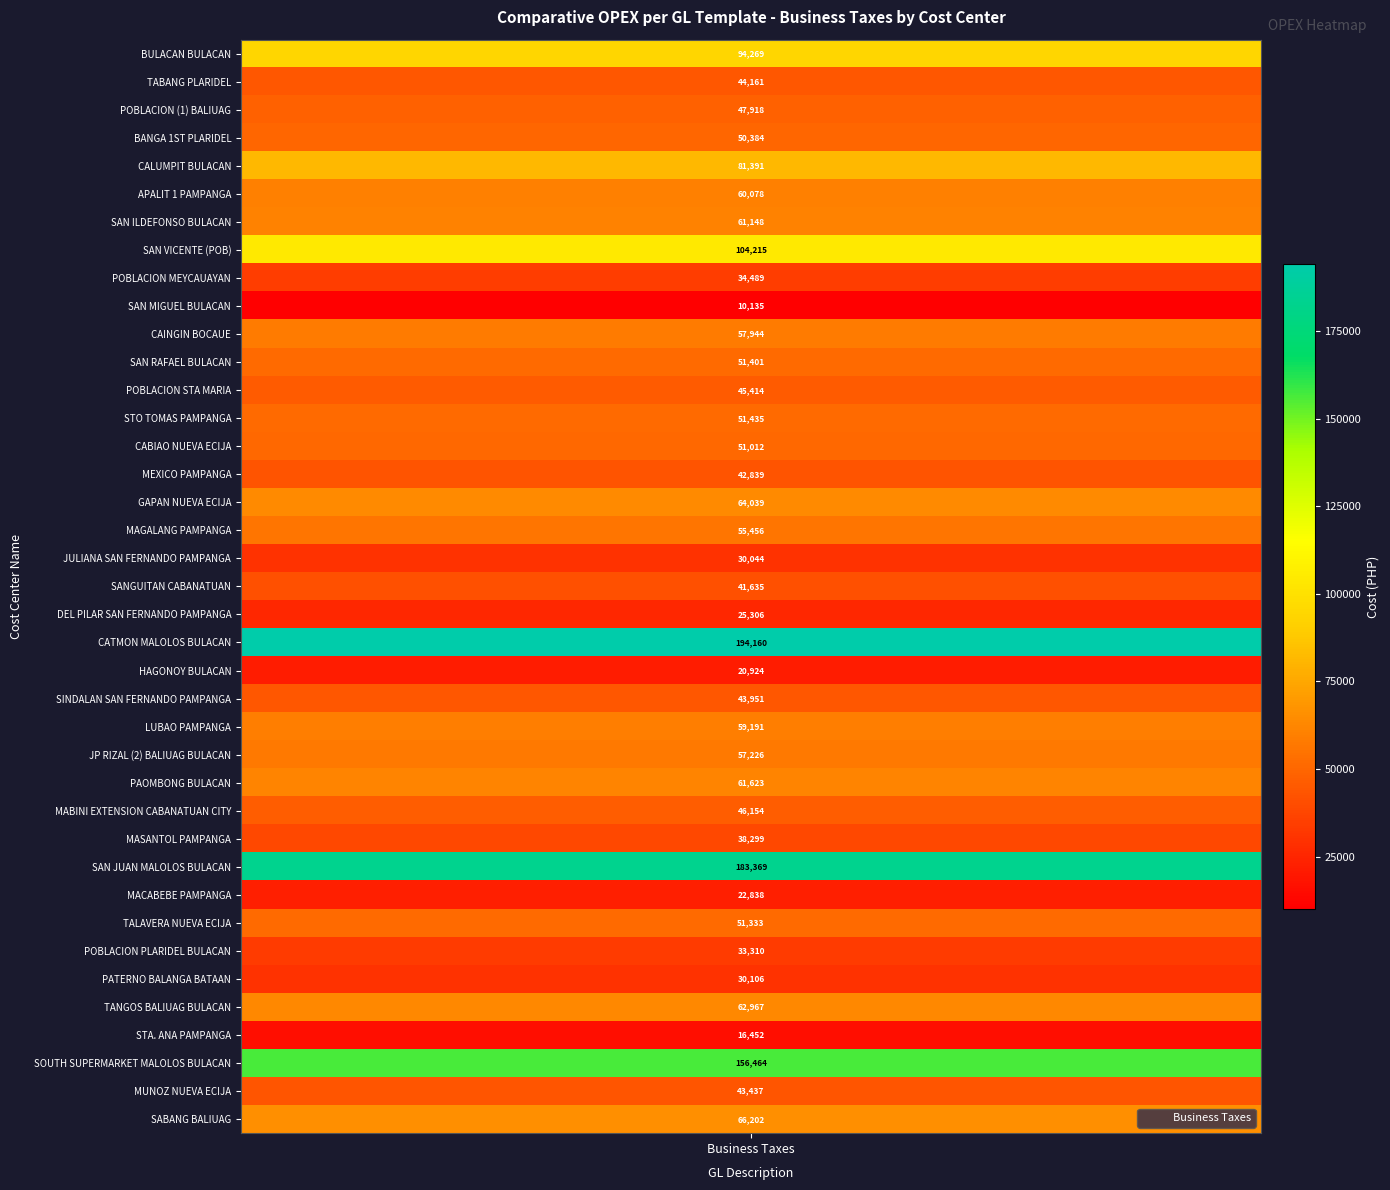

Which label corresponds to the smallest value in the chart?

SAN MIGUEL BULACAN